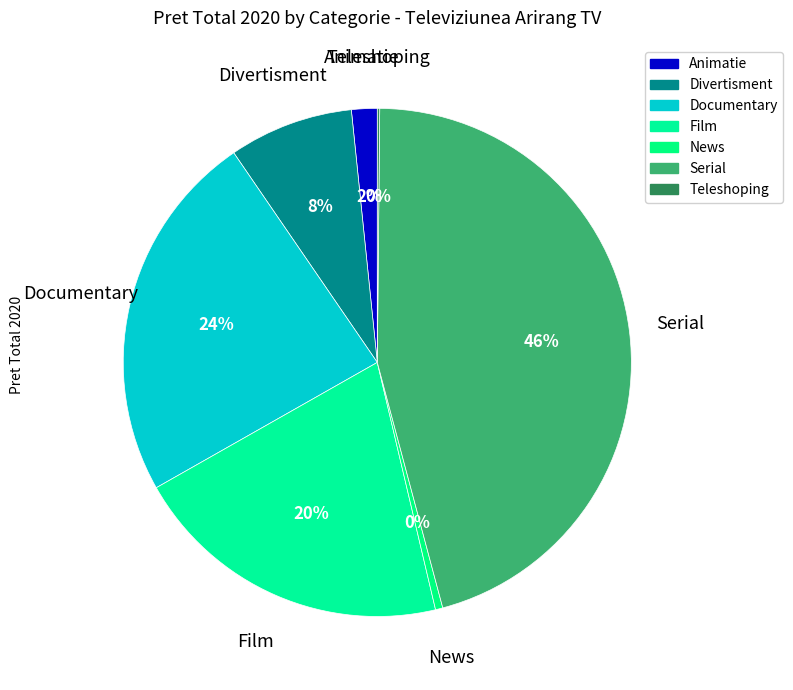

What is the ratio of the value at Divertisment to the value at Documentary?

0.3